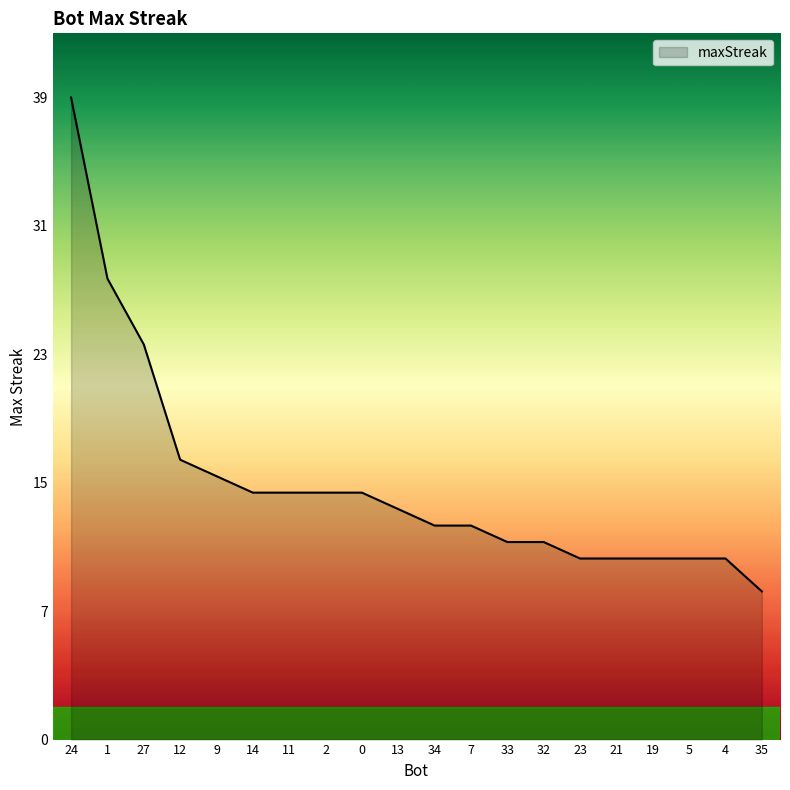

Is this an area chart (filled region under the line)?

Yes